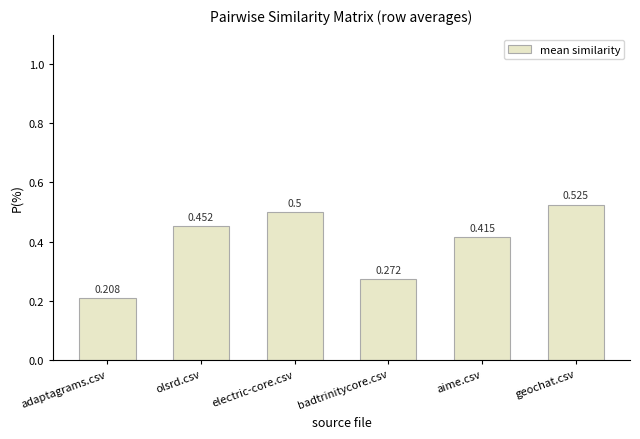

Between aime.csv and badtrinitycore.csv, which is larger?

aime.csv